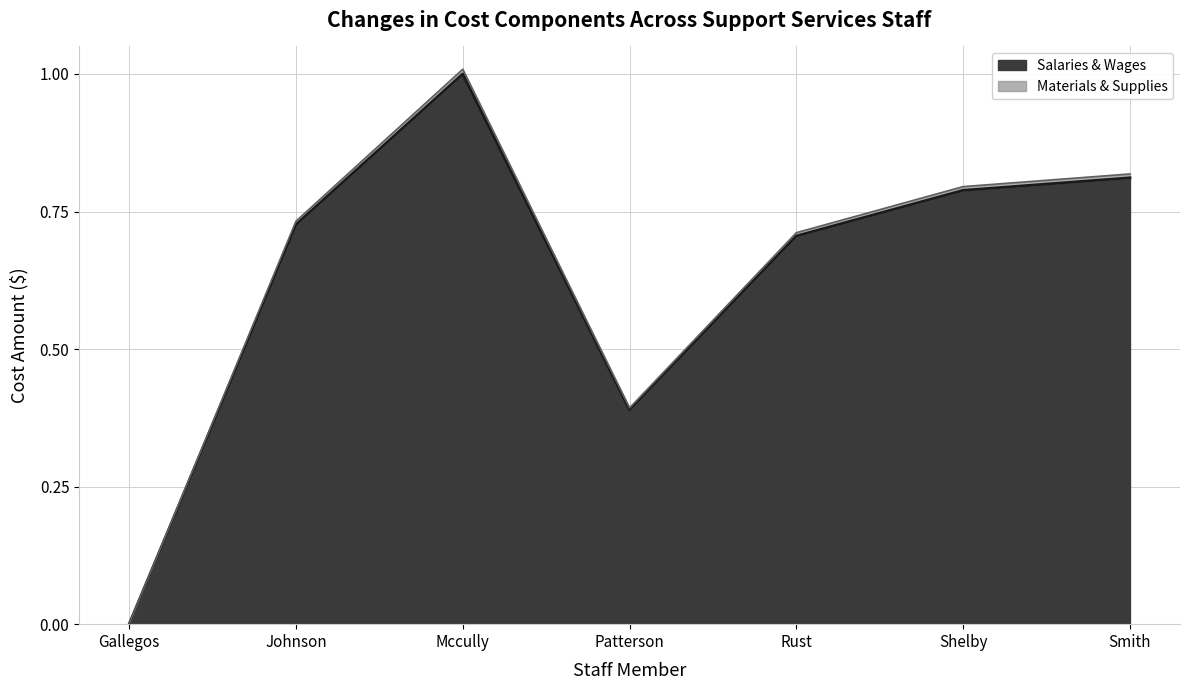

In Salaries & Wages, how many points are lower than both neighbors (excluding endpoints)?

1